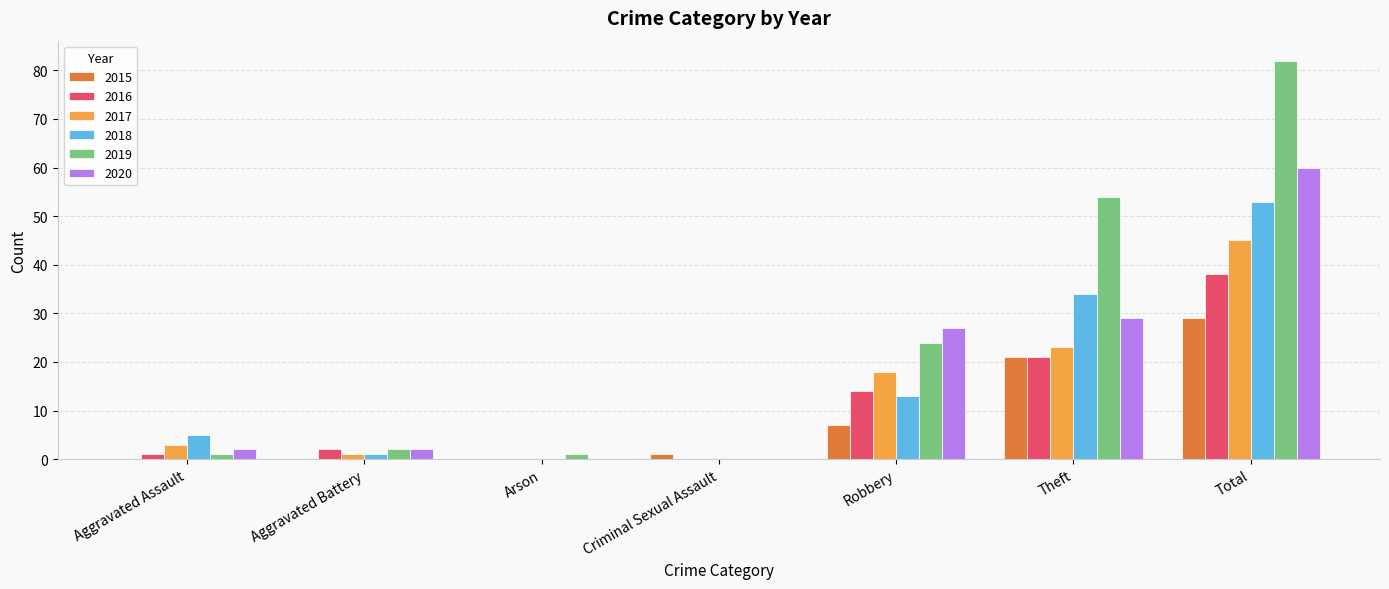

Are the bars grouped side by side (vs. stacked)?

Yes